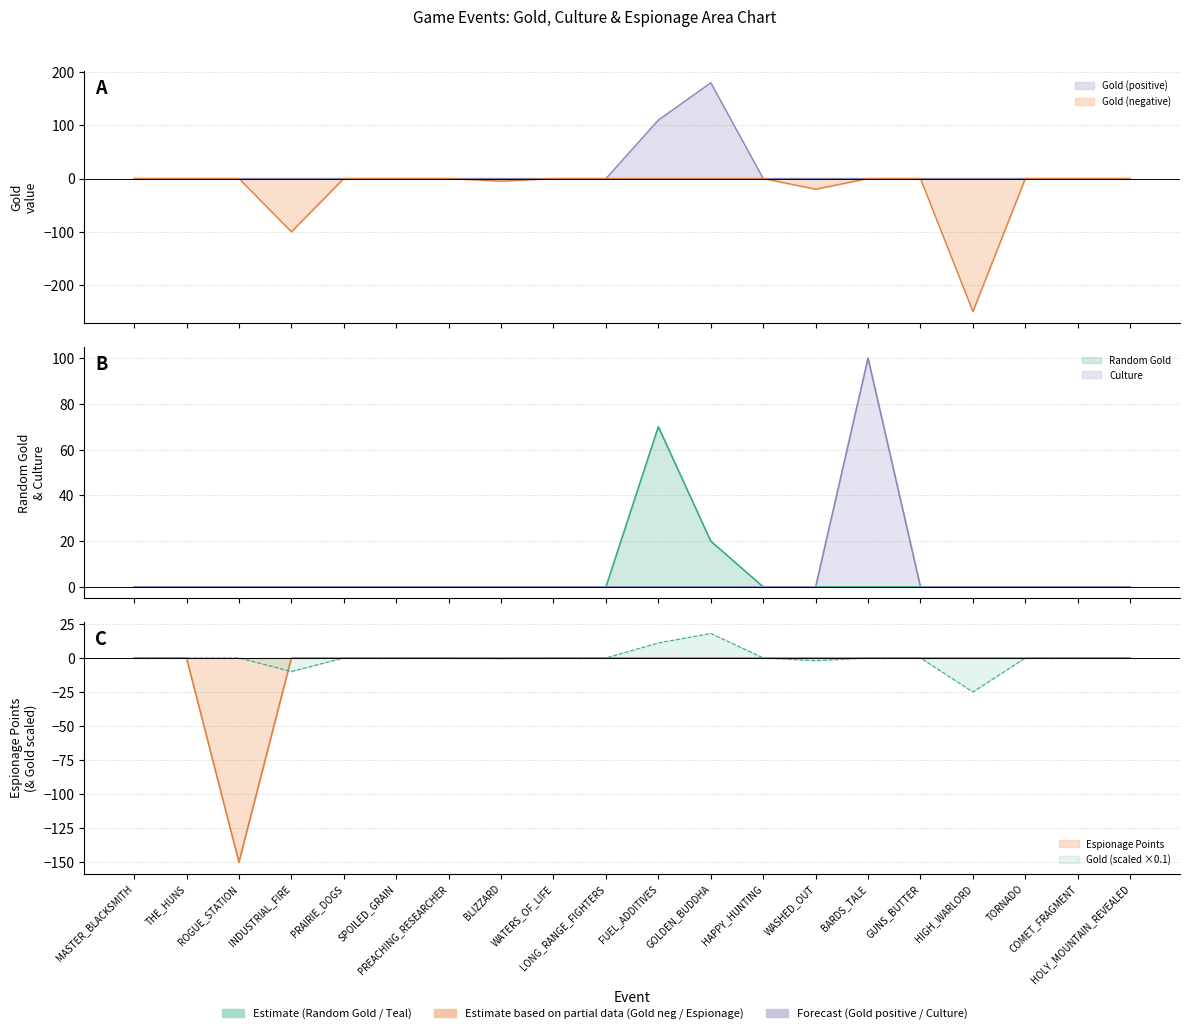

Which series changed the most between BARDS_TALE and GUNS_BUTTER?

Culture